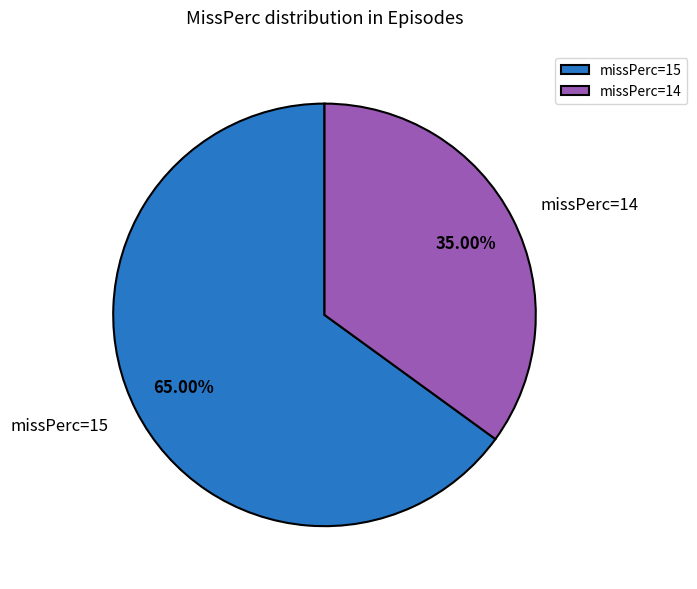

Combined, do missPerc=15 and missPerc=14 account for over 50%?

Yes